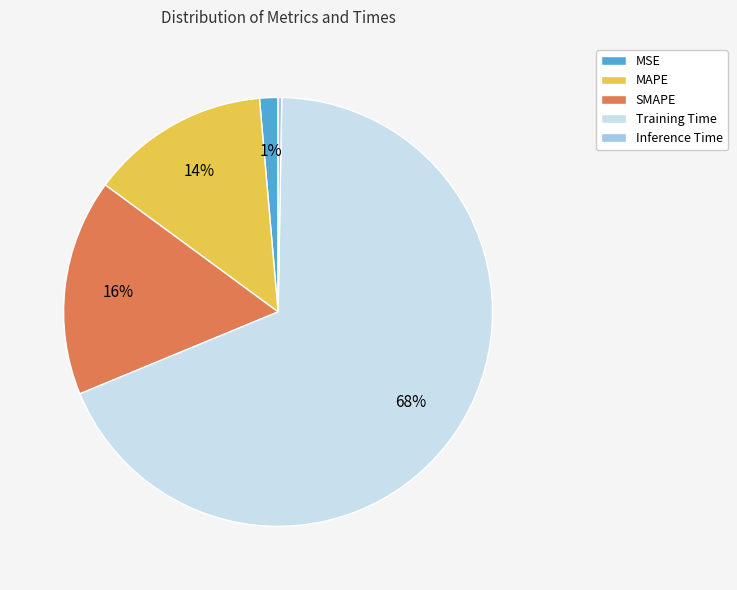

What is the majority slice?

Training Time